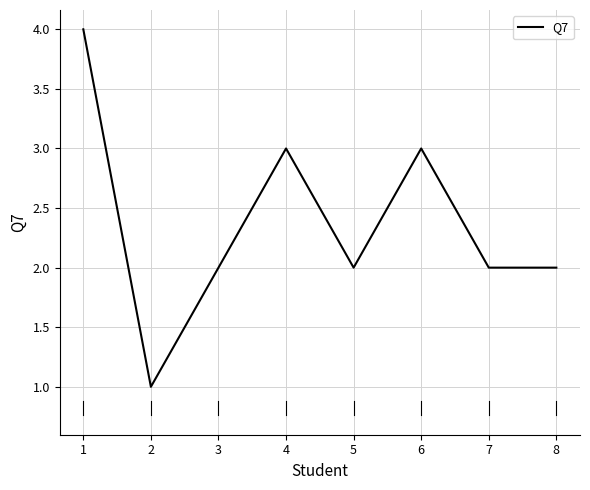

How many categories are shown in the chart?

8